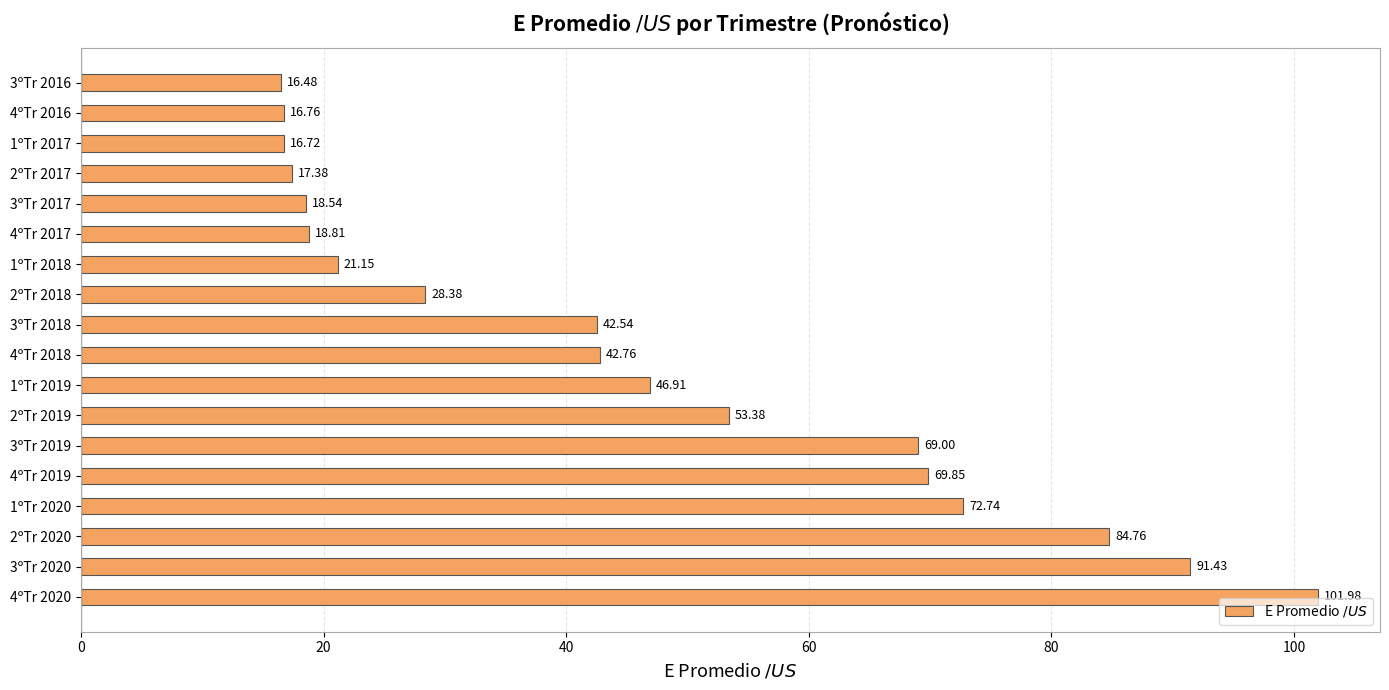

List the labels in order of value, largest first.

4ºTr 2020, 3ºTr 2020, 2ºTr 2020, 1ºTr 2020, 4ºTr 2019, 3ºTr 2019, 2ºTr 2019, 1ºTr 2019, 4ºTr 2018, 3ºTr 2018, 2ºTr 2018, 1ºTr 2018, 4ºTr 2017, 3ºTr 2017, 2ºTr 2017, 4ºTr 2016, 1ºTr 2017, 3ºTr 2016